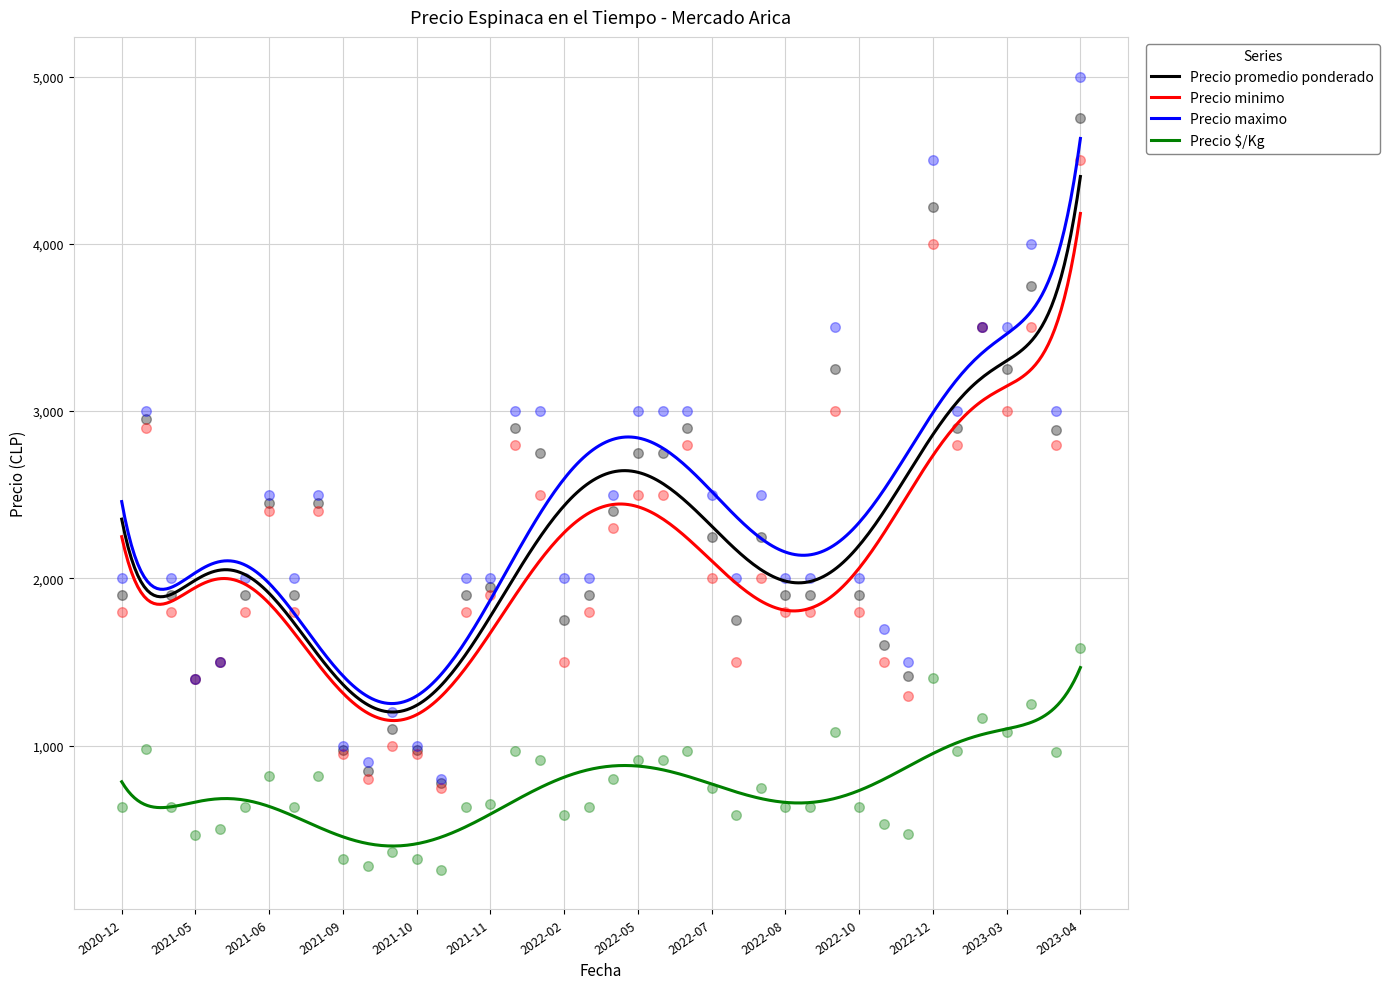

Which series has the largest total across all categories?

Precio maximo